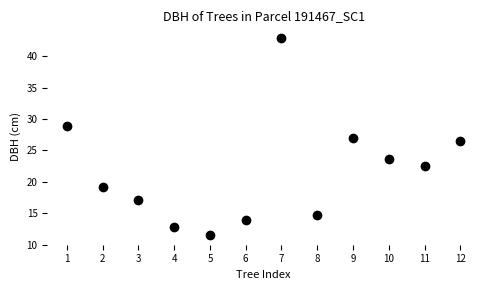

What is the average Y value?

21.7